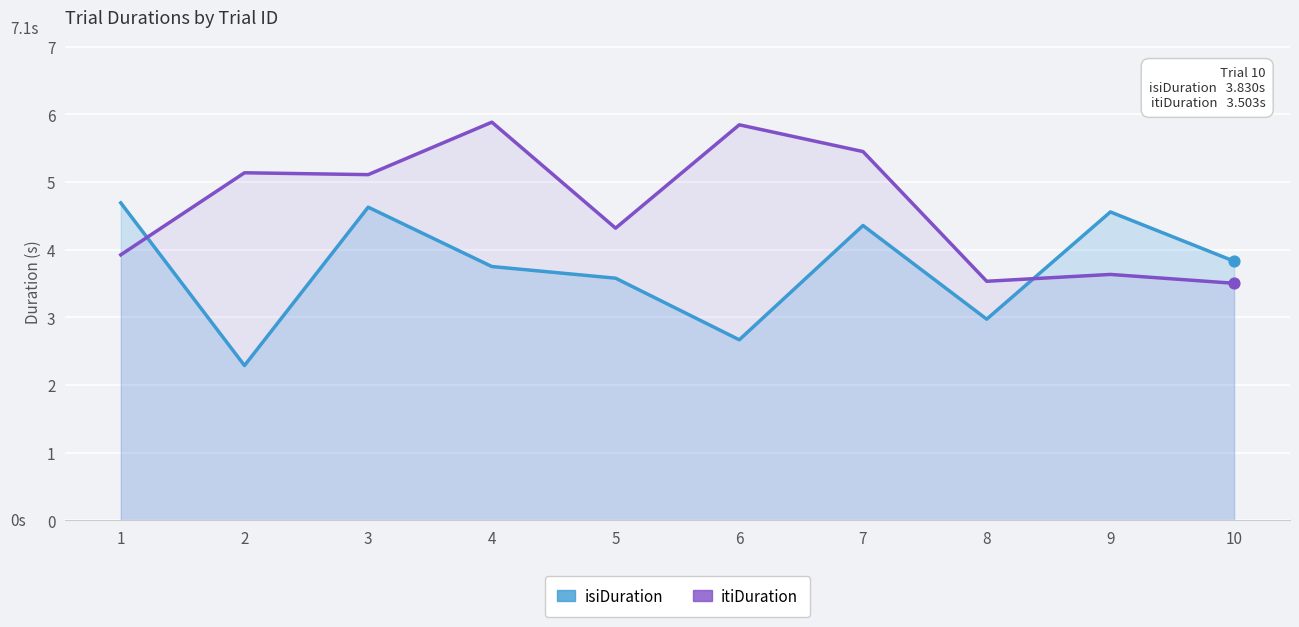

What is the total value across all series at 6?

8.5